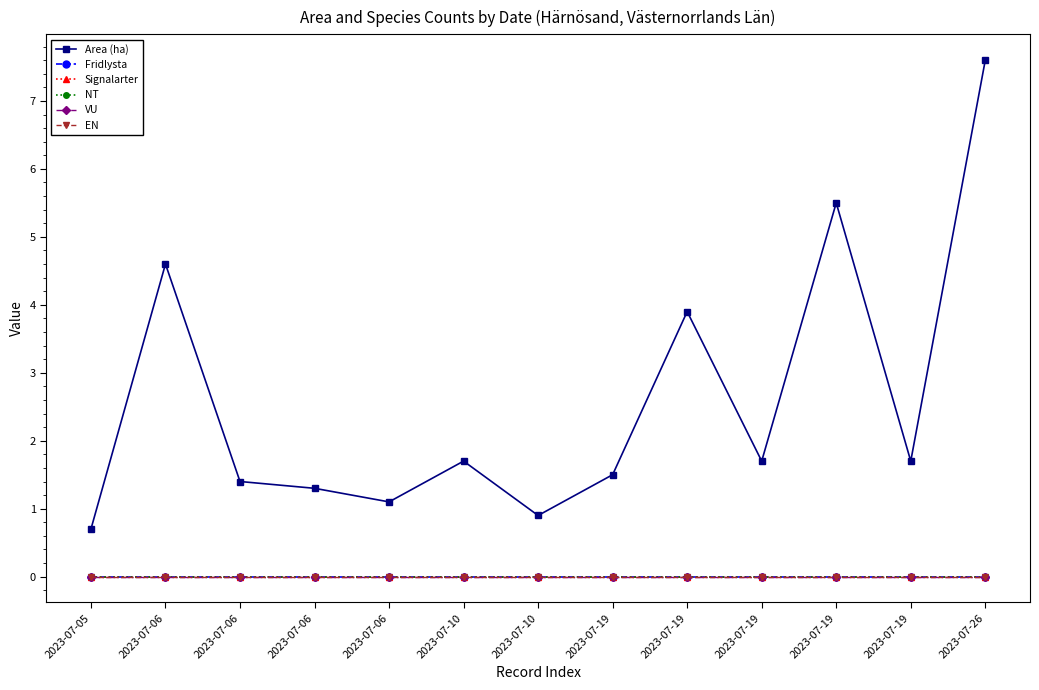

Reading right to left, transcribe all the data shown in this chart.

Area (ha): 2023-07-26=7.6	2023-07-19=1.7	2023-07-19=5.5	2023-07-19=1.7	2023-07-19=3.9	2023-07-19=1.5	2023-07-10=0.9	2023-07-10=1.7	2023-07-06=1.1	2023-07-06=1.3	2023-07-06=1.4	2023-07-06=4.6	2023-07-05=0.7
Fridlysta: 2023-07-26=0.0	2023-07-19=0.0	2023-07-19=0.0	2023-07-19=0.0	2023-07-19=0.0	2023-07-19=0.0	2023-07-10=0.0	2023-07-10=0.0	2023-07-06=0.0	2023-07-06=0.0	2023-07-06=0.0	2023-07-06=0.0	2023-07-05=0.0
Signalarter: 2023-07-26=0.0	2023-07-19=0.0	2023-07-19=0.0	2023-07-19=0.0	2023-07-19=0.0	2023-07-19=0.0	2023-07-10=0.0	2023-07-10=0.0	2023-07-06=0.0	2023-07-06=0.0	2023-07-06=0.0	2023-07-06=0.0	2023-07-05=0.0
NT: 2023-07-26=0.0	2023-07-19=0.0	2023-07-19=0.0	2023-07-19=0.0	2023-07-19=0.0	2023-07-19=0.0	2023-07-10=0.0	2023-07-10=0.0	2023-07-06=0.0	2023-07-06=0.0	2023-07-06=0.0	2023-07-06=0.0	2023-07-05=0.0
VU: 2023-07-26=0.0	2023-07-19=0.0	2023-07-19=0.0	2023-07-19=0.0	2023-07-19=0.0	2023-07-19=0.0	2023-07-10=0.0	2023-07-10=0.0	2023-07-06=0.0	2023-07-06=0.0	2023-07-06=0.0	2023-07-06=0.0	2023-07-05=0.0
EN: 2023-07-26=0.0	2023-07-19=0.0	2023-07-19=0.0	2023-07-19=0.0	2023-07-19=0.0	2023-07-19=0.0	2023-07-10=0.0	2023-07-10=0.0	2023-07-06=0.0	2023-07-06=0.0	2023-07-06=0.0	2023-07-06=0.0	2023-07-05=0.0